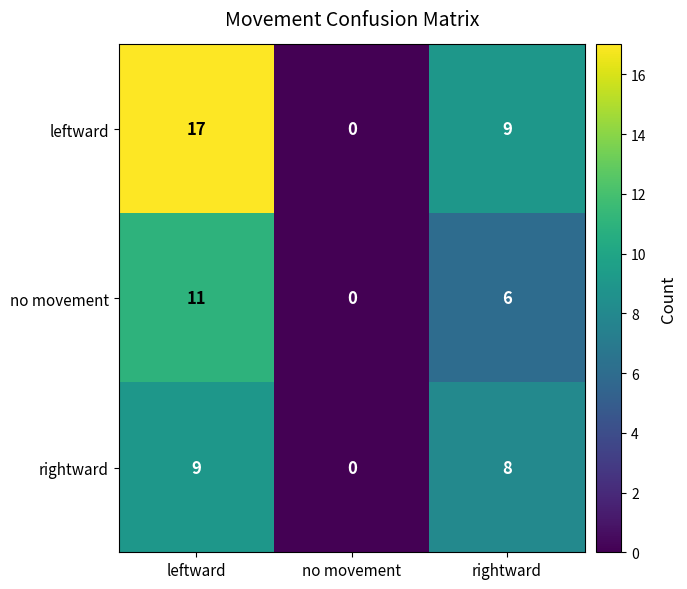

How many categories are shown in the chart?

3